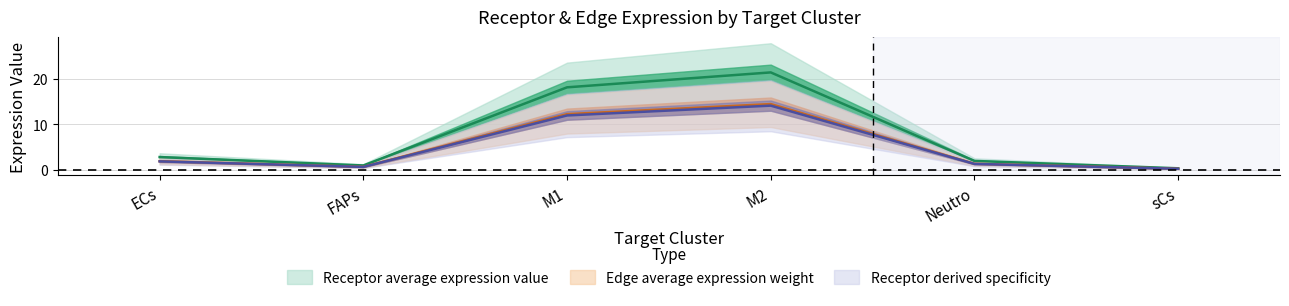

True or false: Receptor total expression value and Edge average expression weight cross at least once.

False